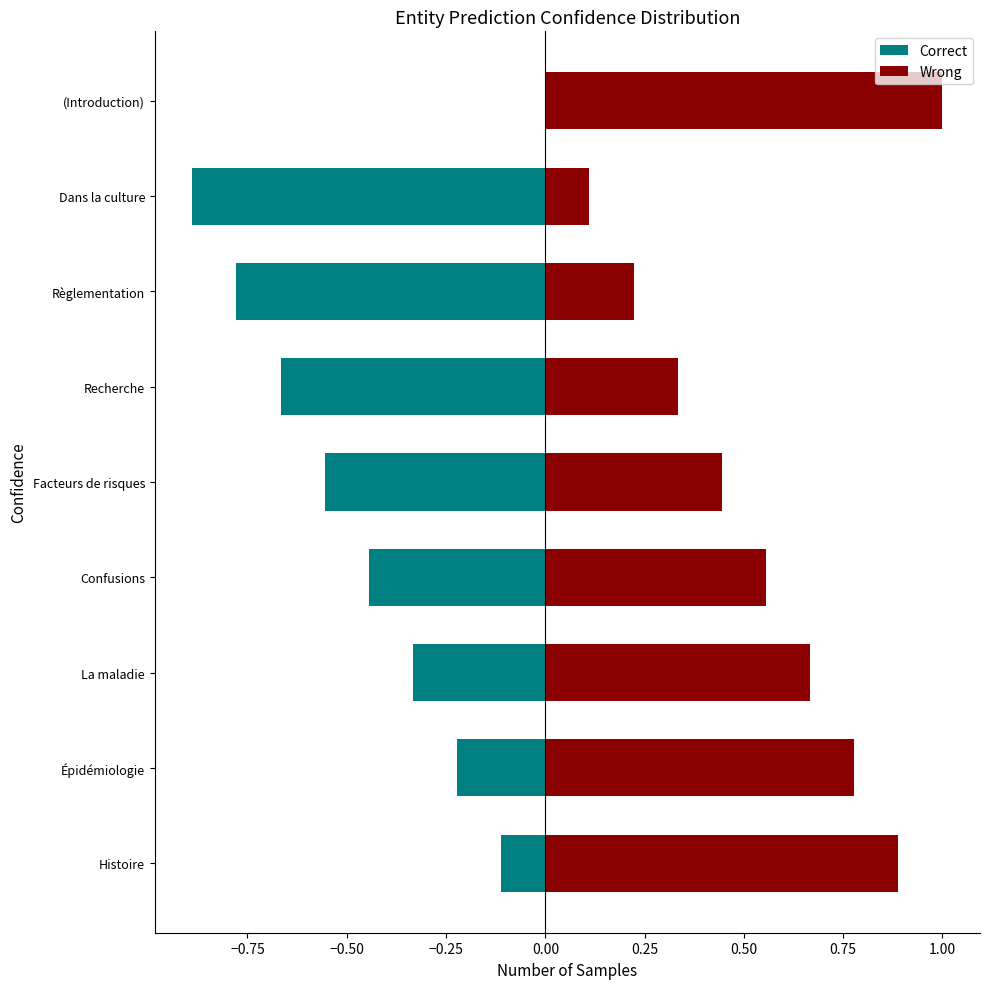

Between Histoire and Recherche, which series saw the biggest shift?

Correct